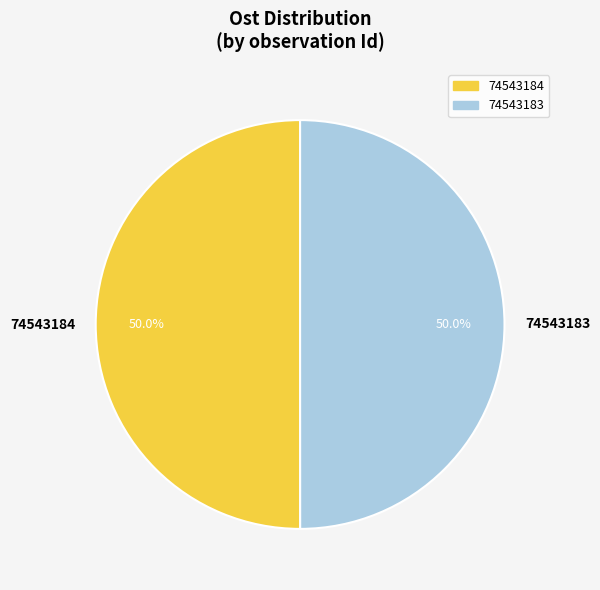

Approximately how many times larger is the value at 74543184 compared to 74543183?

1.0